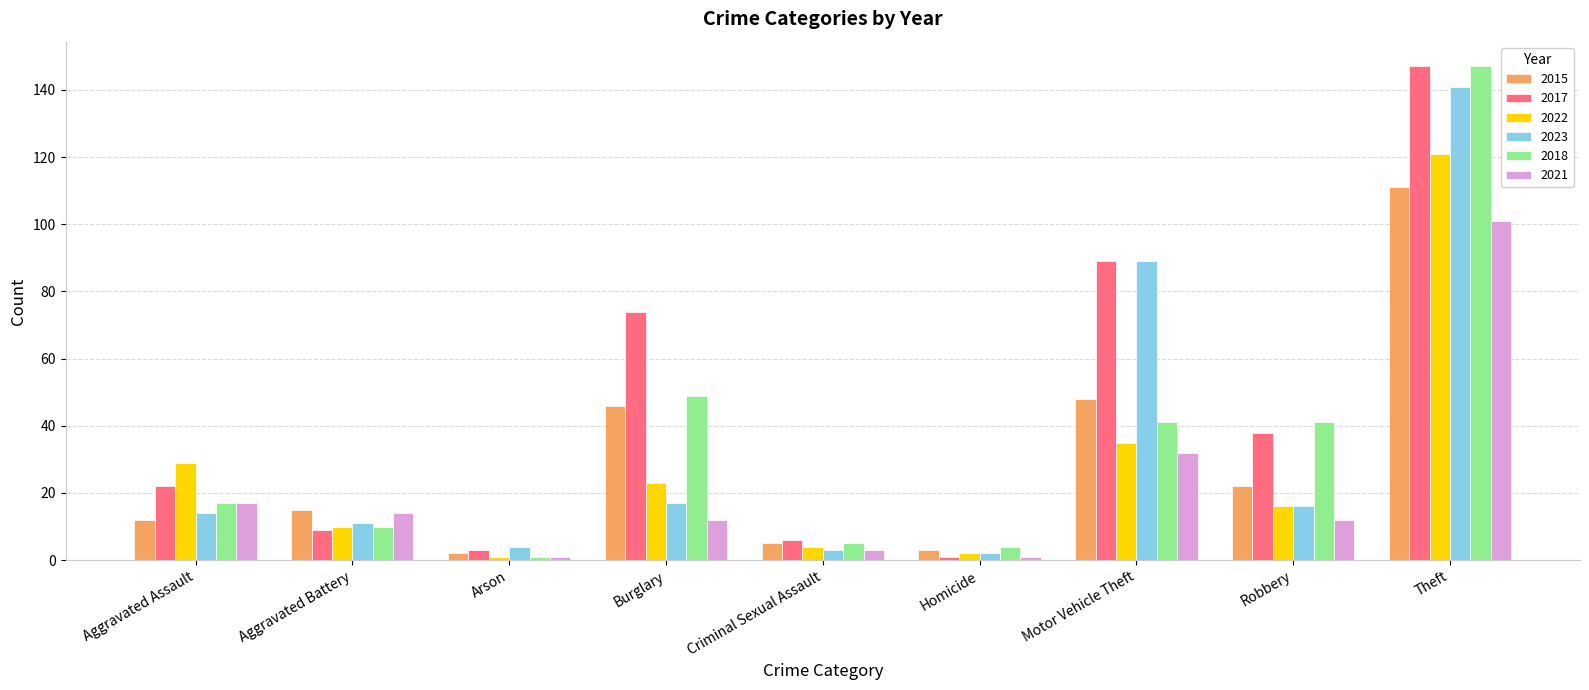

Between Aggravated Assault and Theft, which series saw the biggest shift?

2018